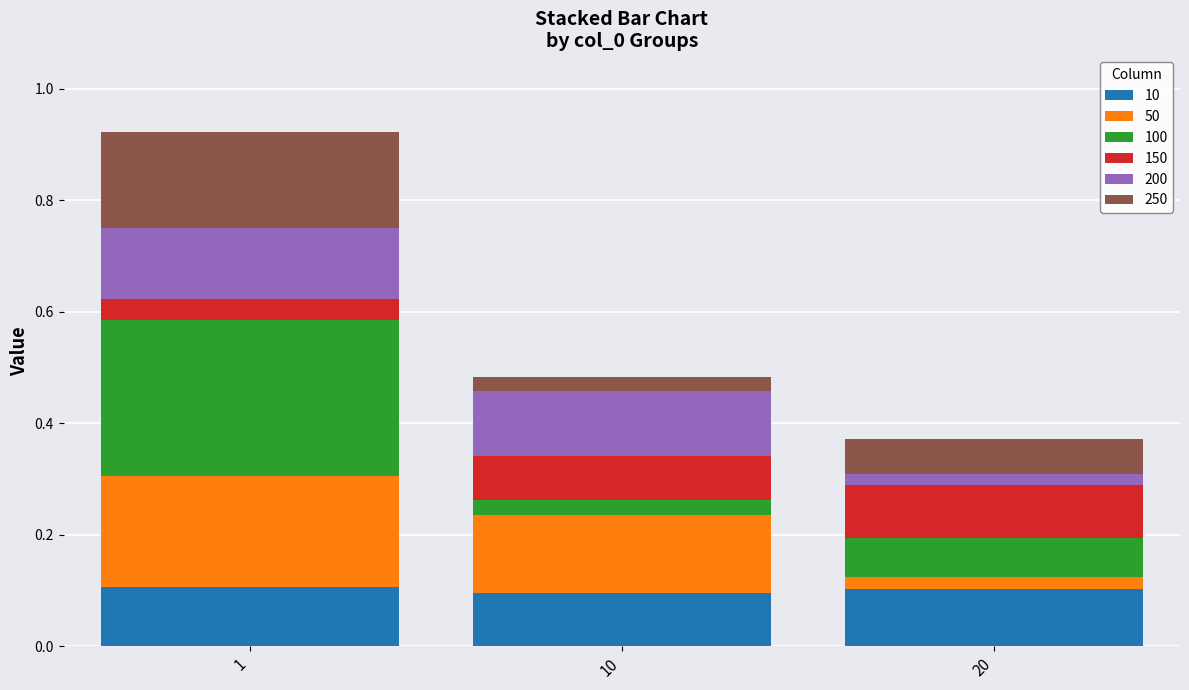

The 10 series shows 0.2 at 20. True or false?

False